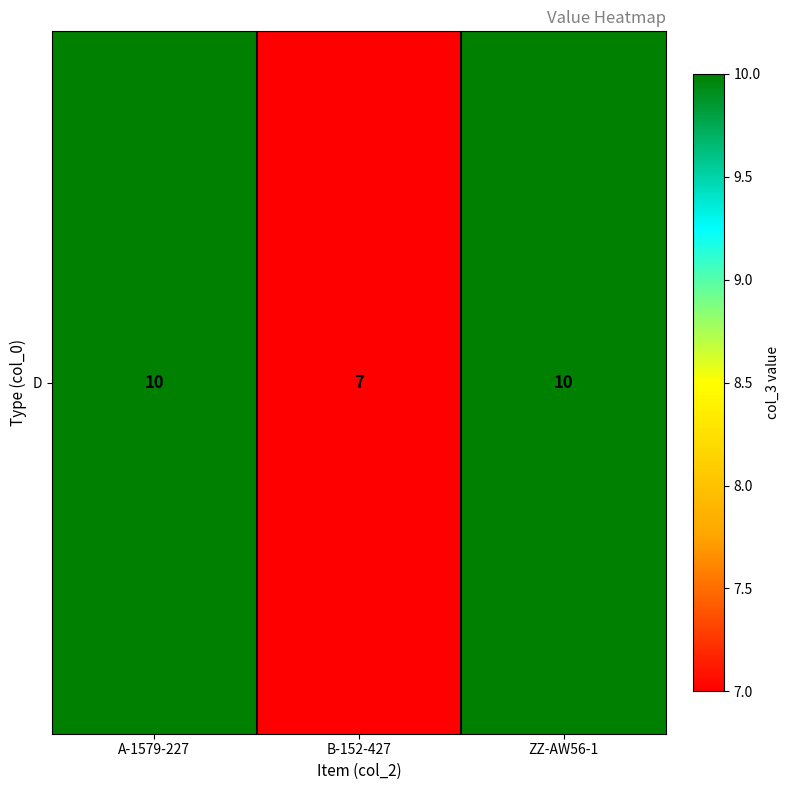

Reading left to right, extract all data points from this chart.

A-1579-227=10	B-152-427=7	ZZ-AW56-1=10